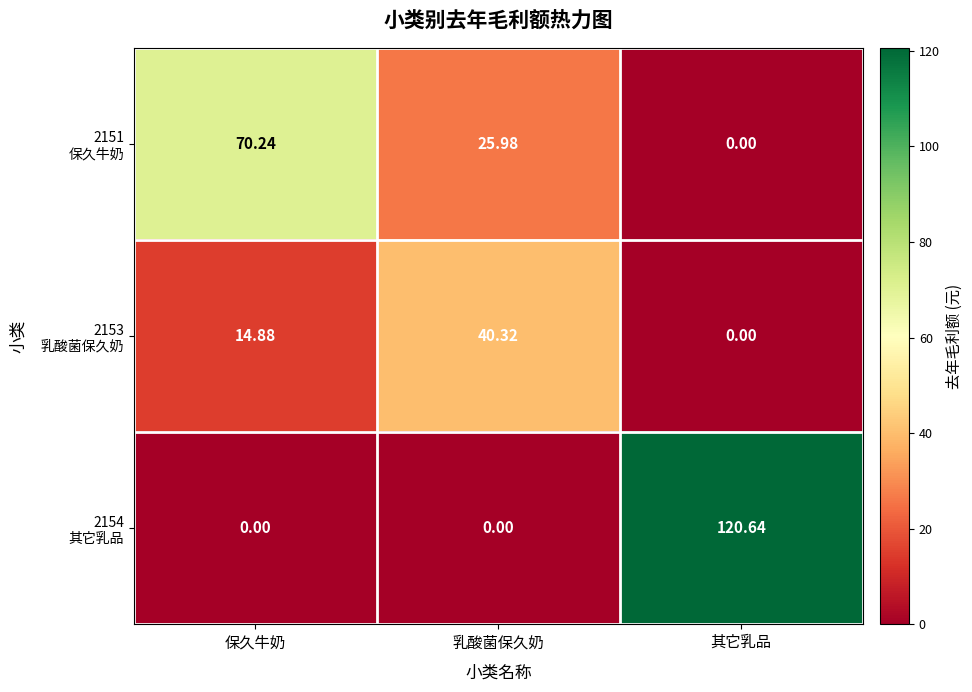

At which category is the sum across all series the highest?

其它乳品